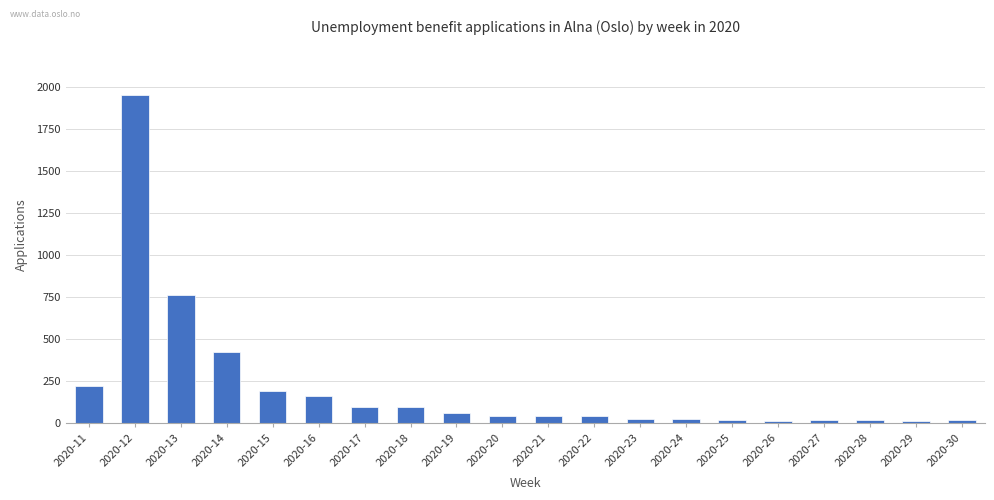

How many values are below 46?

10